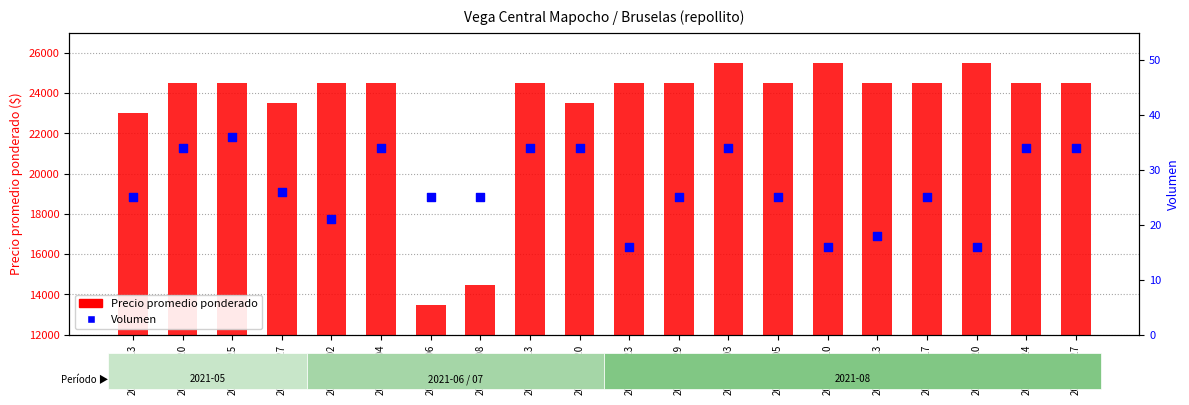

Which series contains the lowest Y value?

Volumen